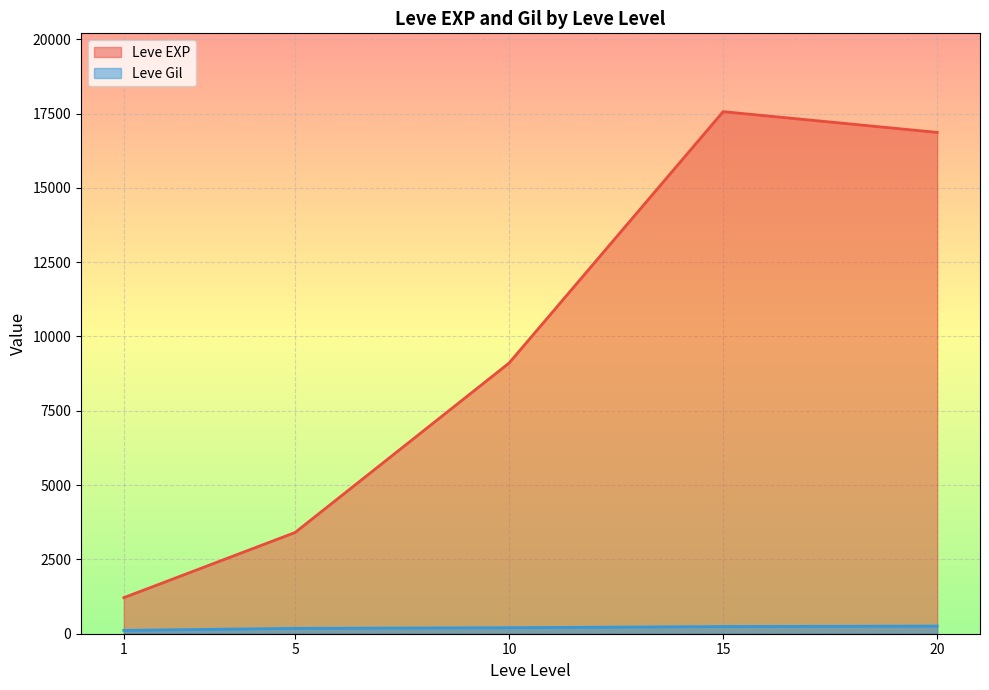

True or false: Leve Gil and Leve EXP intersect in this chart.

False